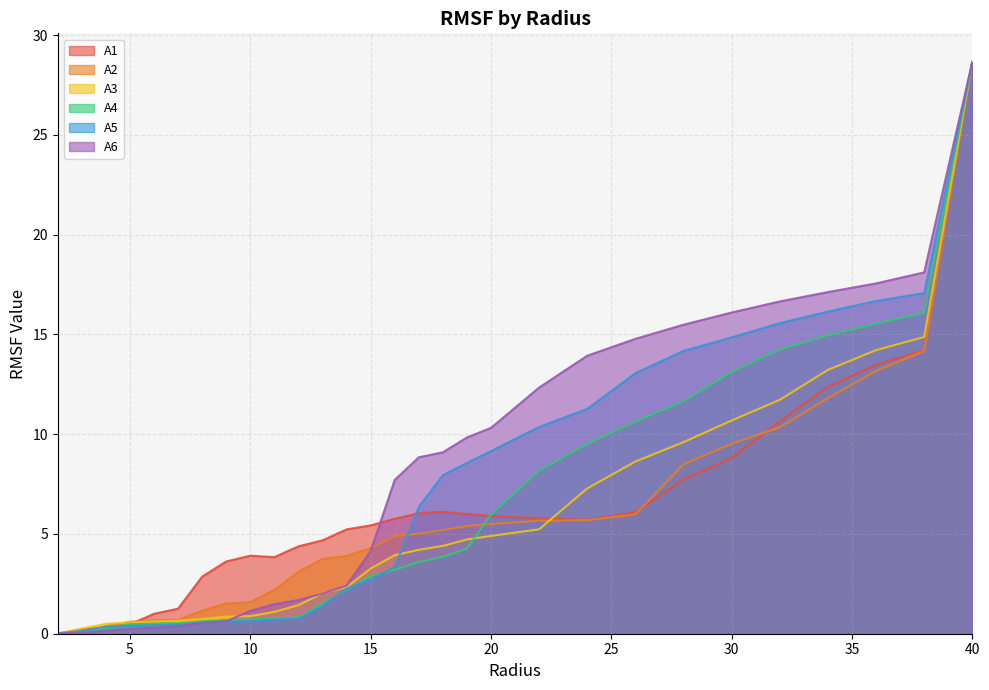

What is the difference between the A3 values at 10.0 and 28.0?

8.7